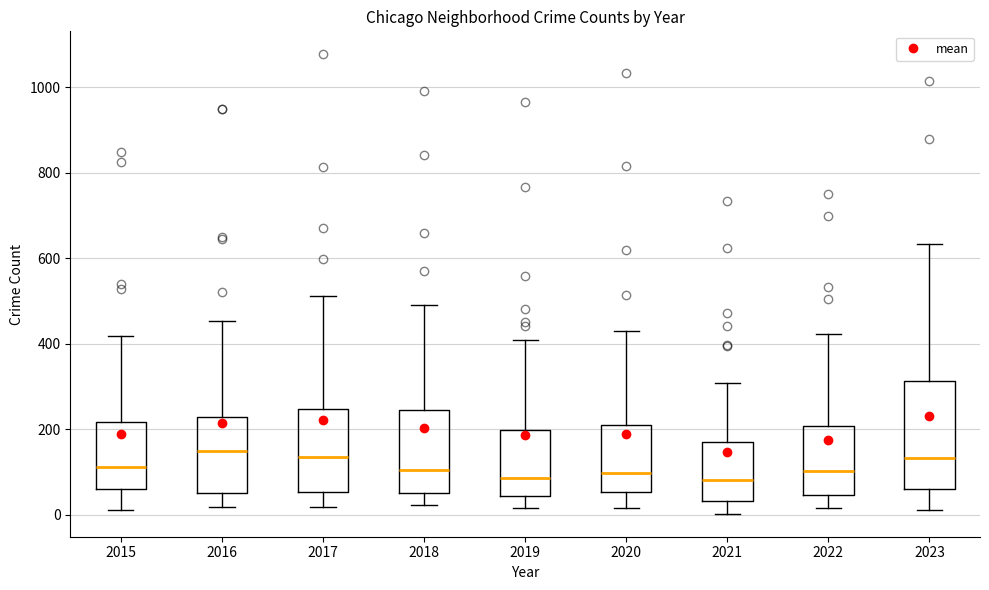

Reading left to right, read every box against the y-axis: the position of its median line, the range the box covers, and the ends of its whiskers. The values are not printed on the chart, so give them approximately, as read against the axis.

2015: median 120, box 60 to 220, whiskers 20 to 420
2016: median 140, box 60 to 220, whiskers 20 to 460
2017: median 140, box 60 to 240, whiskers 20 to 520
2018: median 100, box 40 to 240, whiskers 20 to 500
2019: median 80, box 40 to 200, whiskers 20 to 400
2020: median 100, box 60 to 200, whiskers 20 to 440
2021: median 80, box 40 to 160, whiskers 0 to 300
2022: median 100, box 40 to 200, whiskers 20 to 420
2023: median 140, box 60 to 320, whiskers 20 to 640